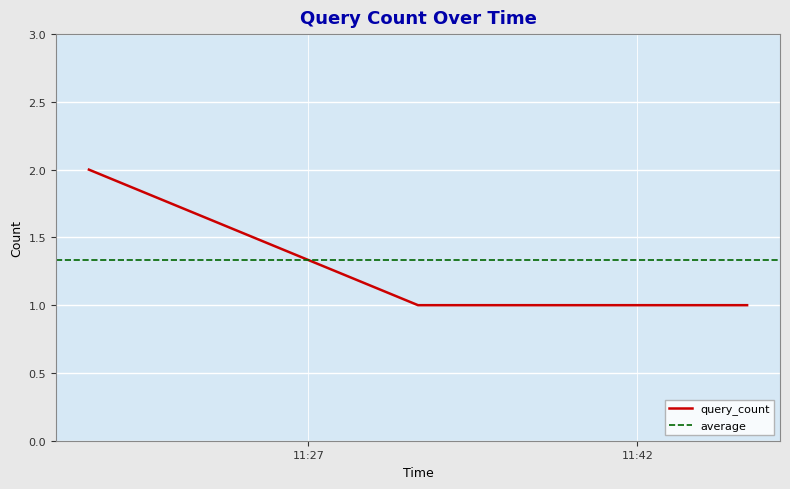

Between 2019-02-07 11:17:00 and 2019-02-07 11:47:00, which is larger?

2019-02-07 11:17:00